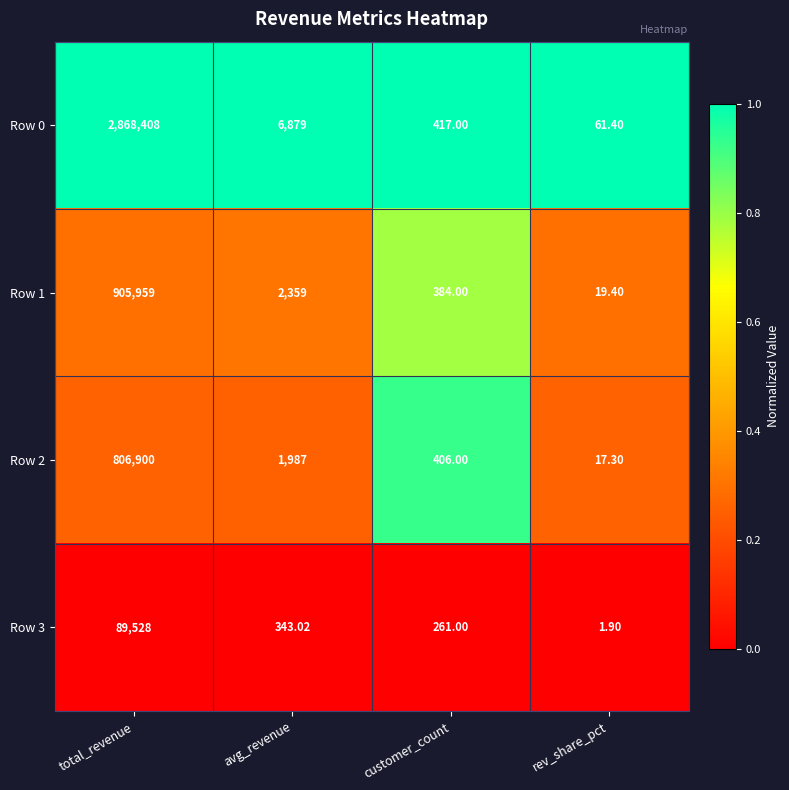

Which series has the widest spread of values?

Row 0